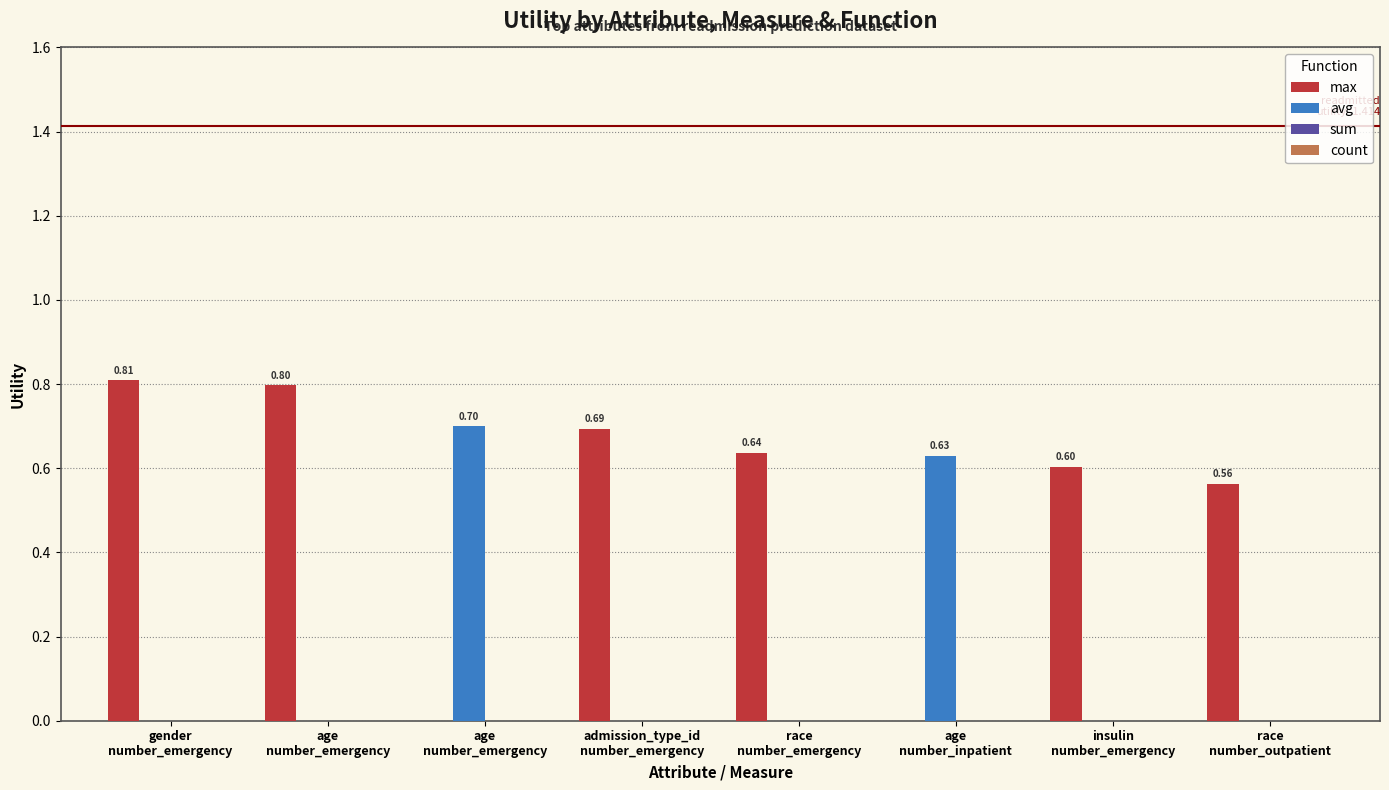

The value of avg at insulin
number_emergency is 0.4. True or false?

False